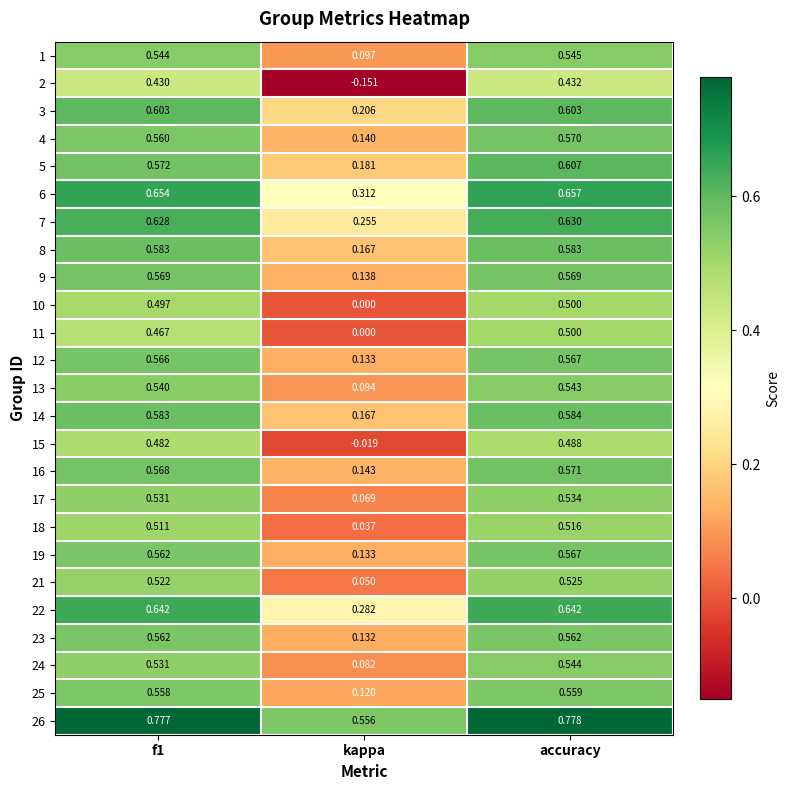

Is the value of 15 at kappa greater than the value of 21 at kappa?

No